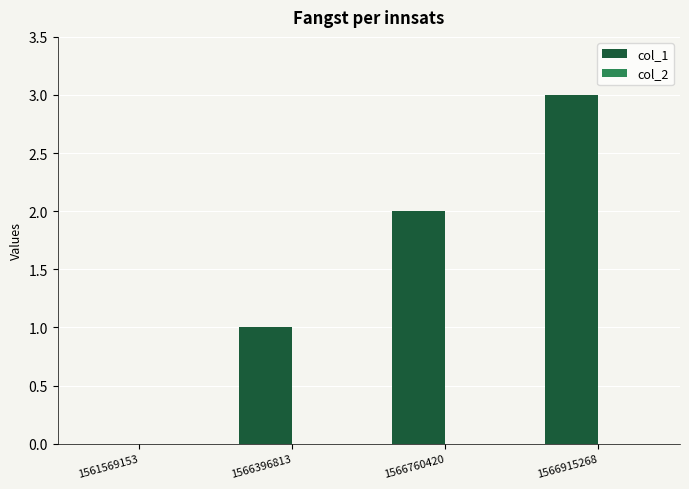

How many positive values are there?

3